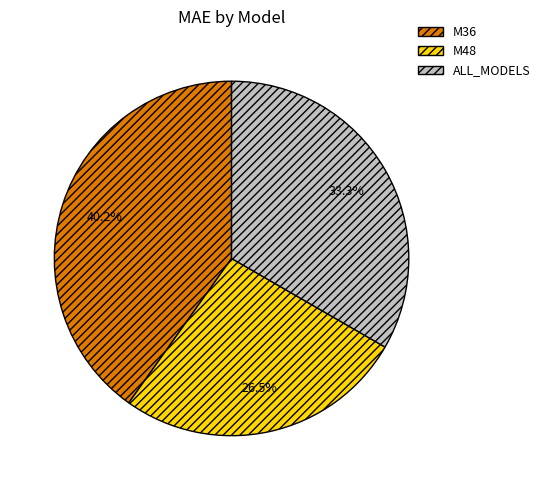

Does ALL_MODELS represent more than half of the total?

No